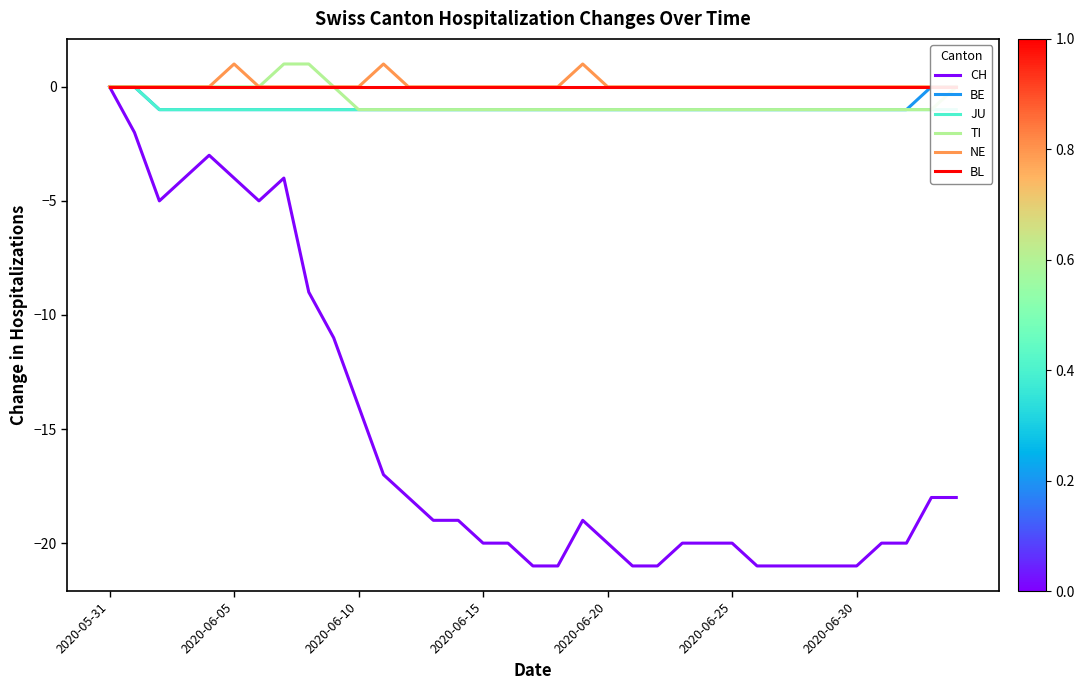

Is this an area chart (filled region under the line)?

No